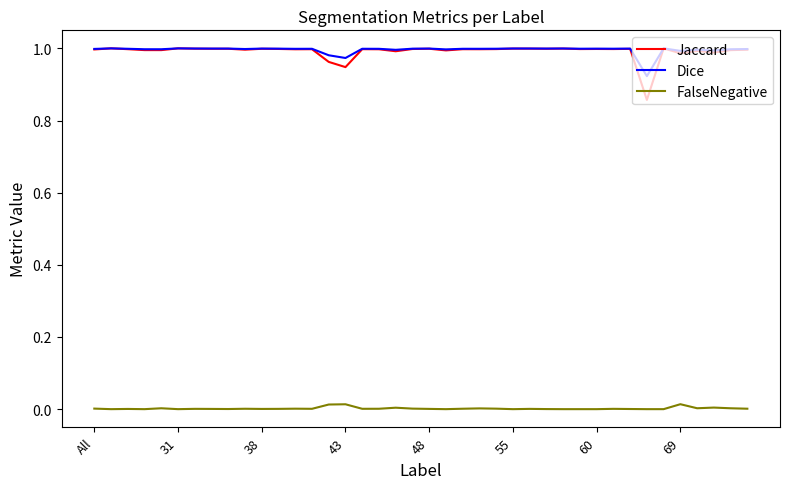

How many lines are shown in the chart?

3